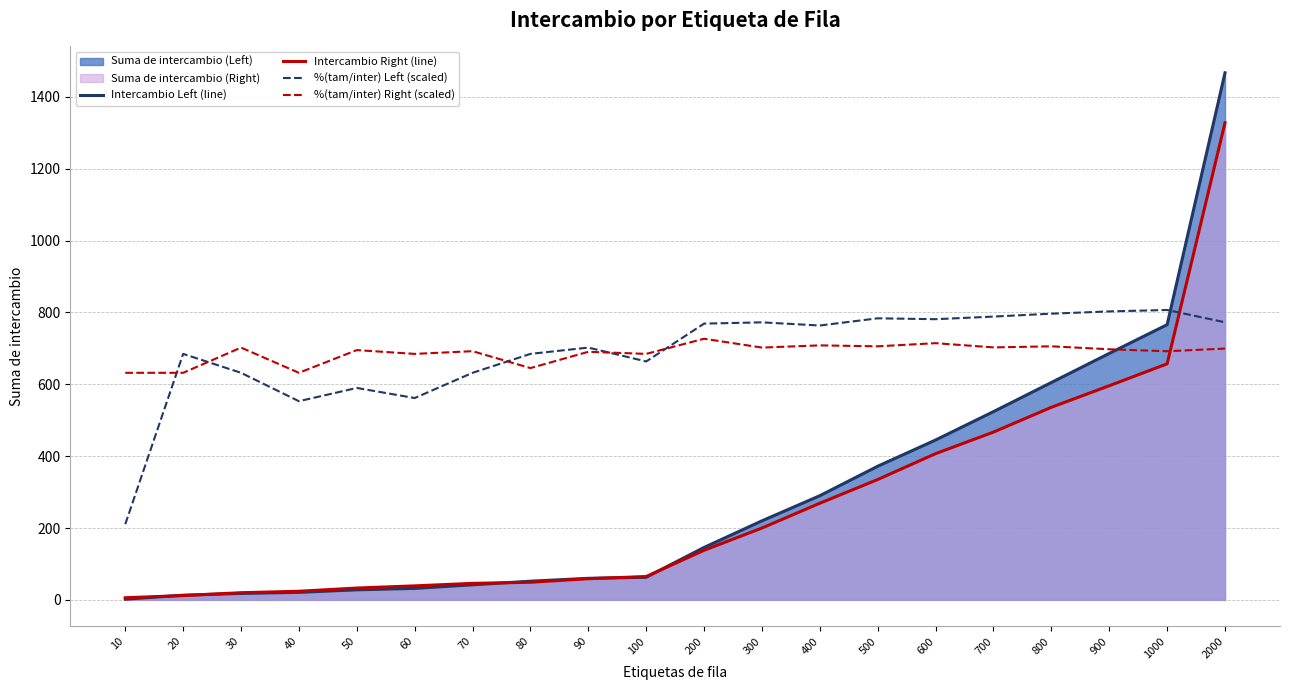

Rank the series by their maximum value, from highest to lowest.

Intercambio Left (line), Intercambio Right (line), %(tam/inter) Left (scaled), %(tam/inter) Right (scaled)